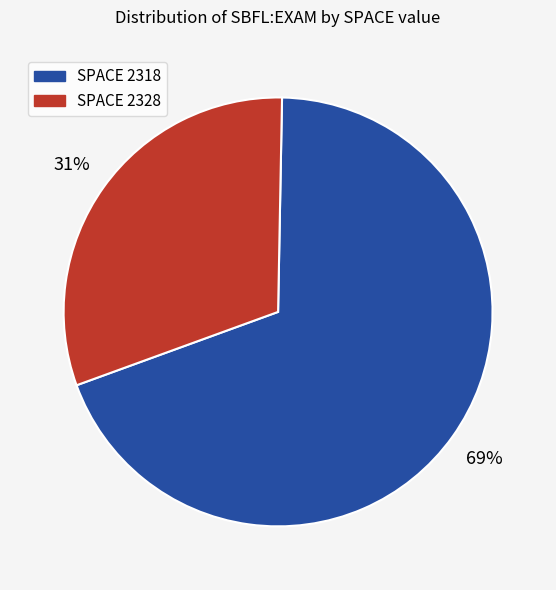

Does any single category account for the majority?

Yes